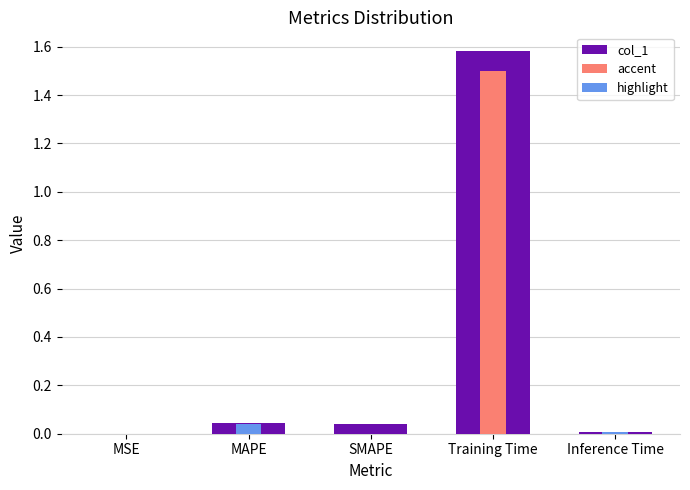

Reading left to right, what are all the values shown in this chart?

0.0	0.0	0.0	1.6	0.0